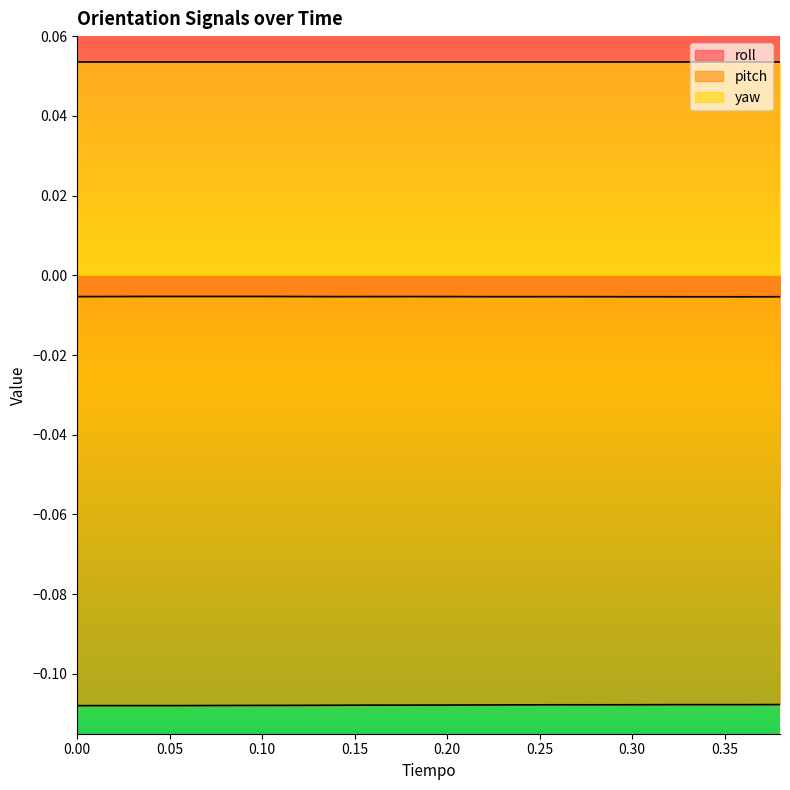

What is the total value across all series at 0.16?

-0.1